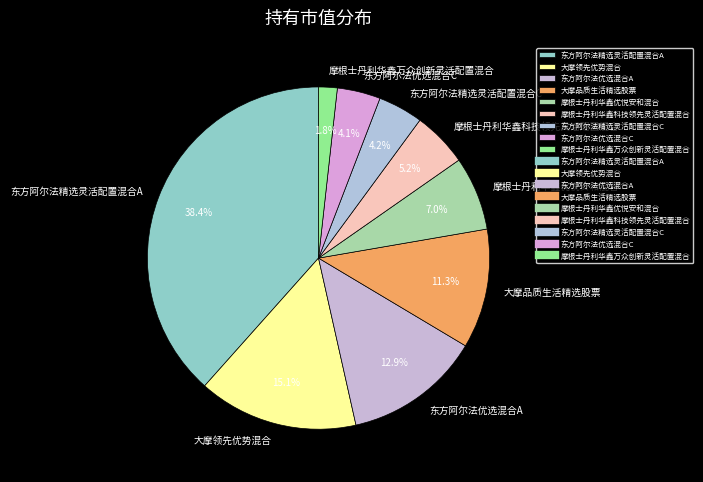

Which slice is the smallest?

摩根士丹利华鑫万众创新灵活配置混合